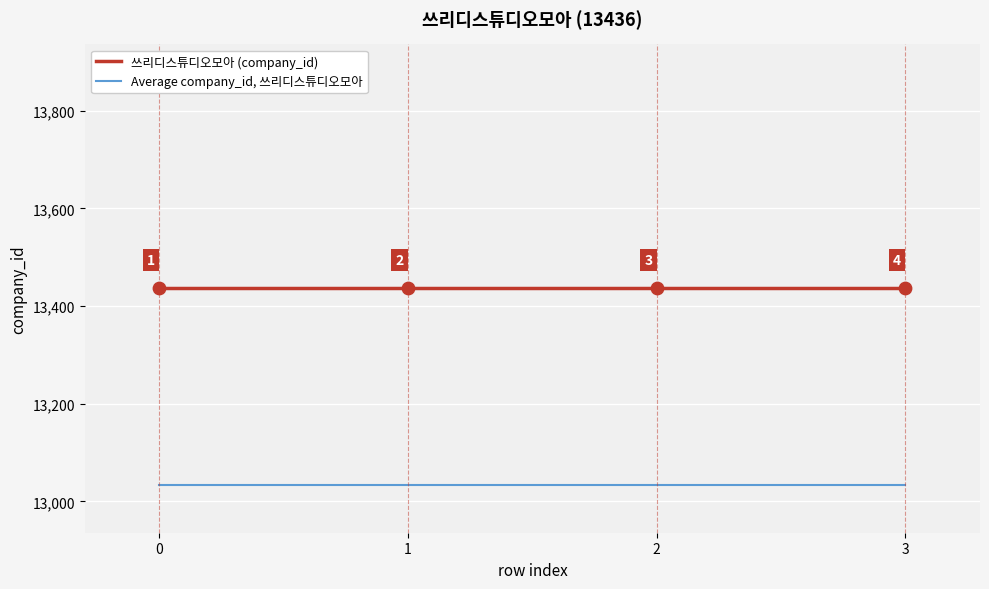

What is the maximum value shown in the chart?

13436.0